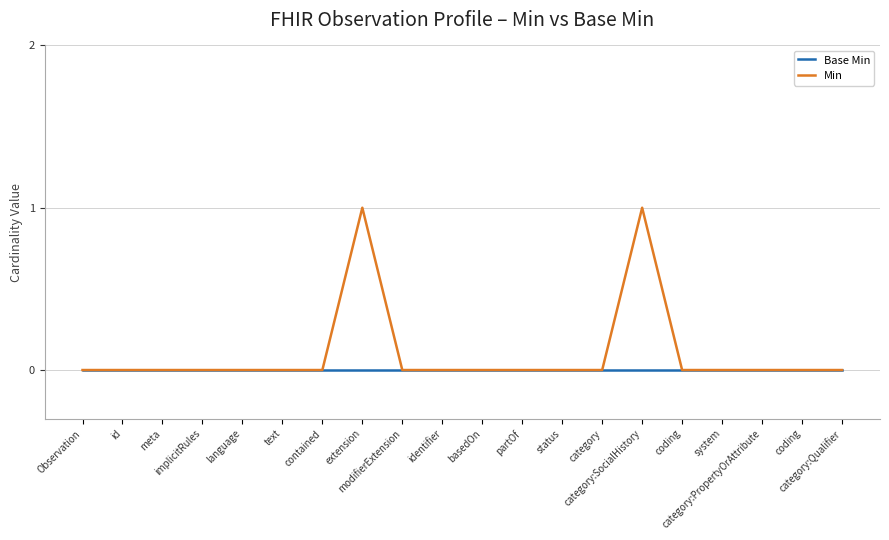

What is the sum of all Min values?

2